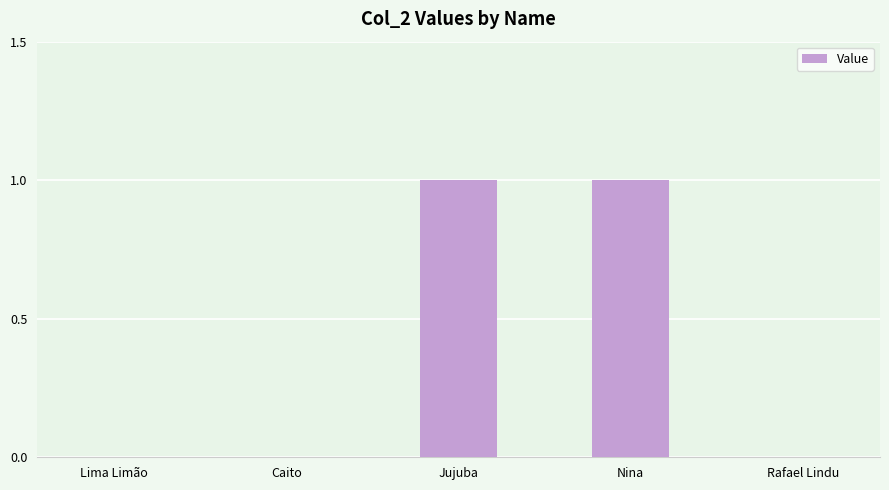

How many values are between 0 and 1?

5